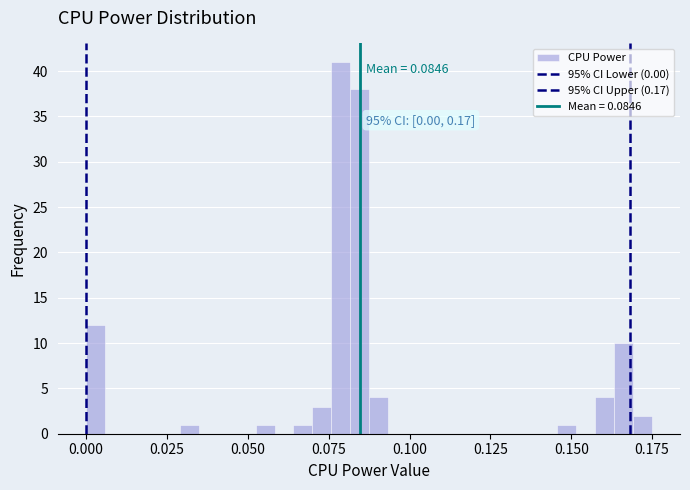

Read against the x-axis, roughly where is the centre of the tallest bar?

0.080